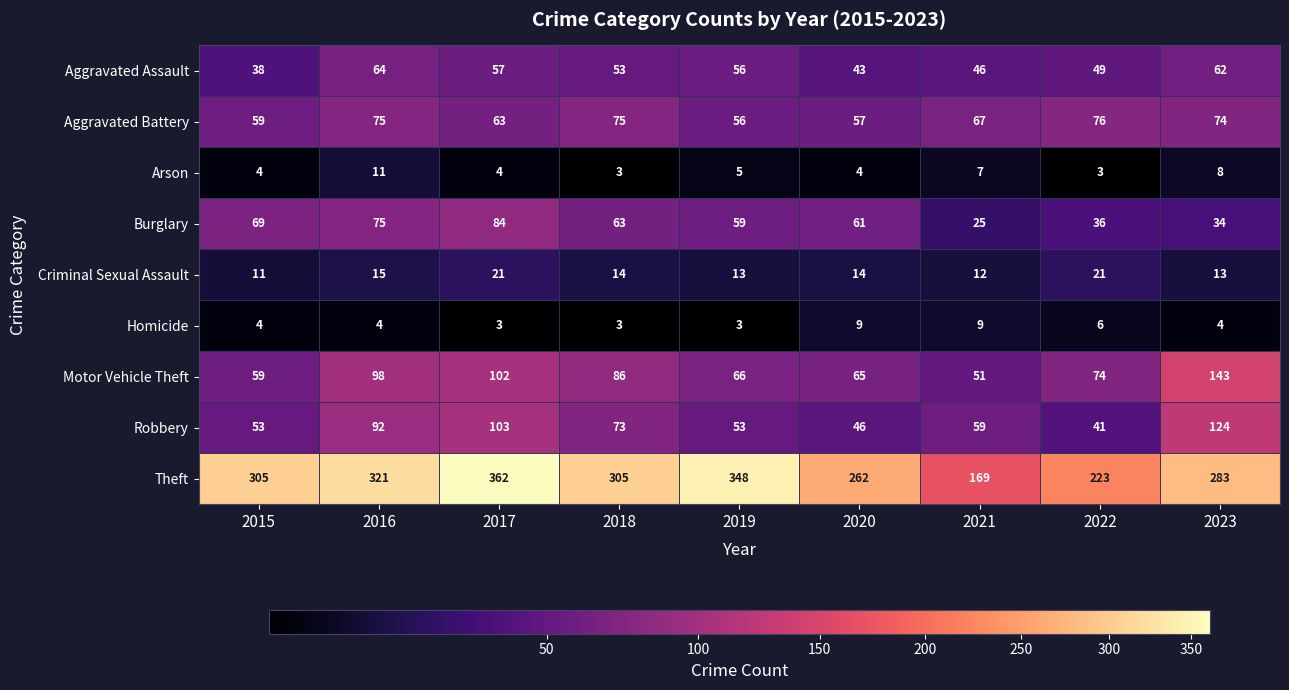

The value of Motor Vehicle Theft at 2016 is 98. True or false?

True